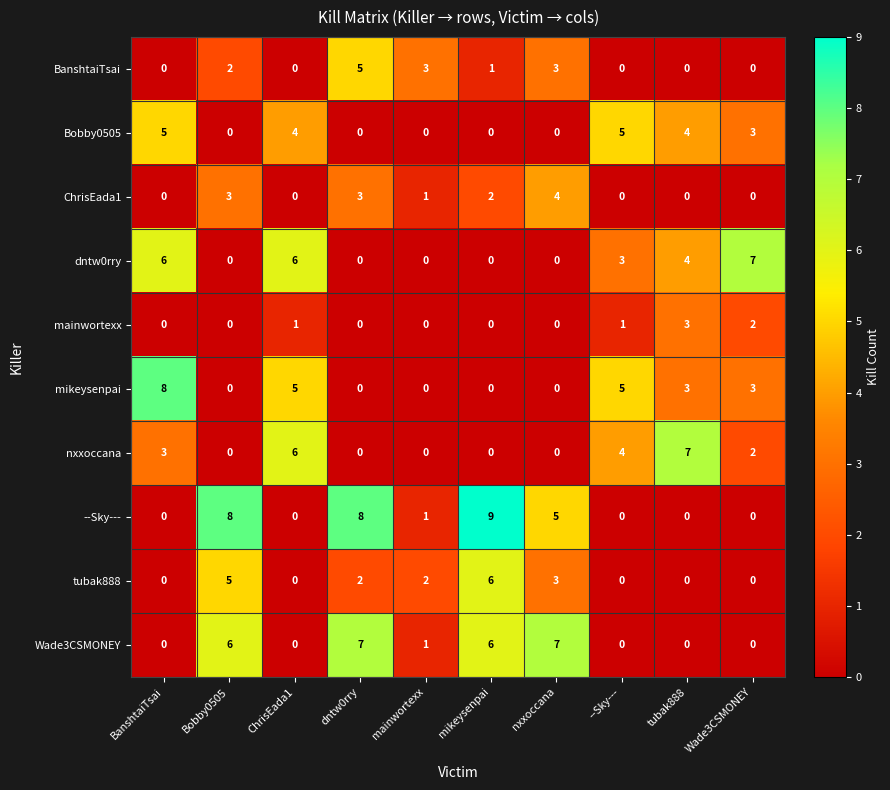

What is the maximum value for ChrisEada1?

4